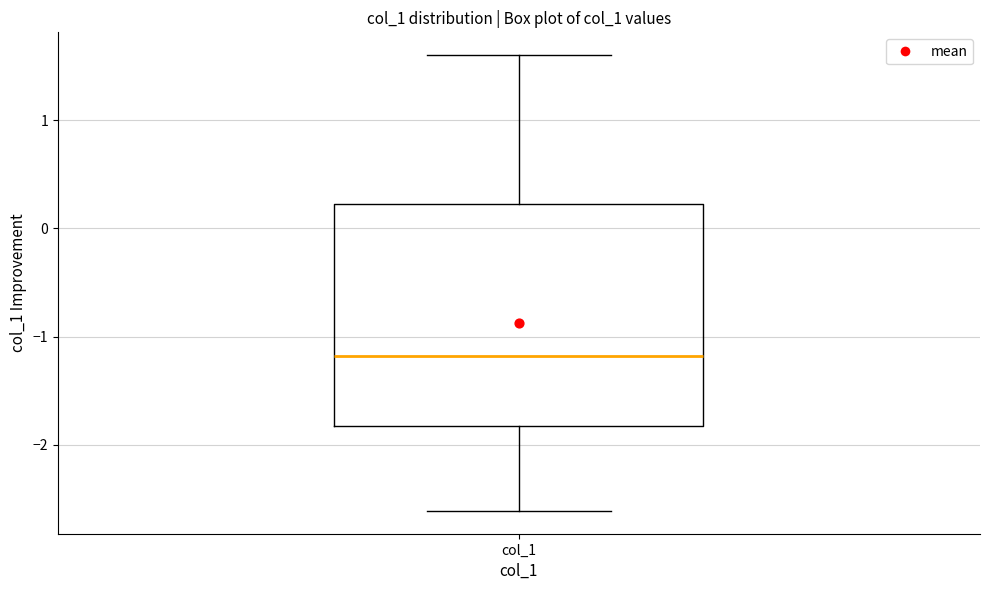

Read this box plot against the y-axis: the position of the median line, the range covered by the box, and the ends of both whiskers. The values are not printed on the chart, so give them approximately, as read against the axis.

median -1.2, box -1.8 to 0.2, whiskers -2.6 to 1.6